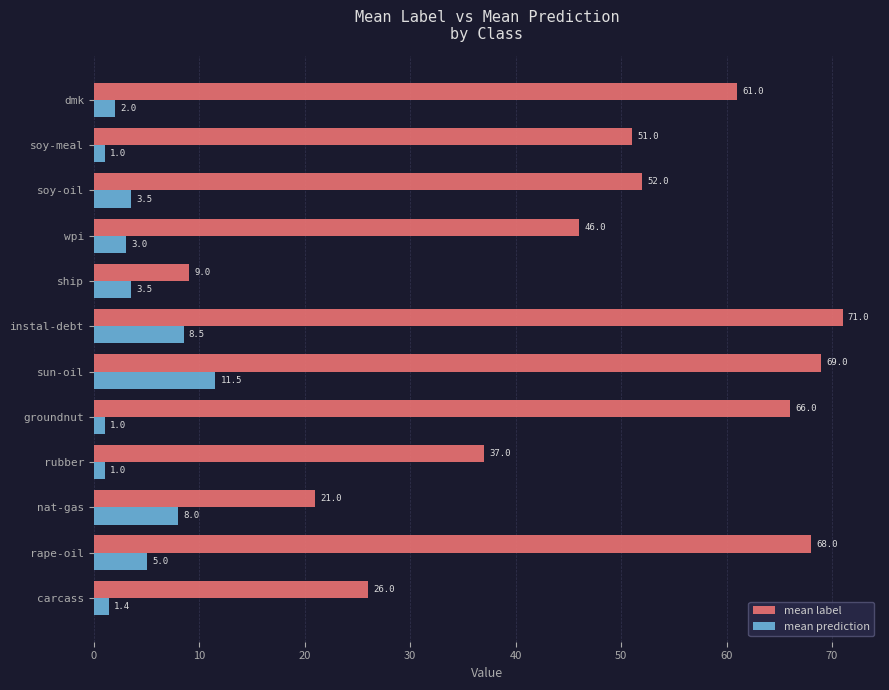

What is the maximum value for mean prediction?

11.5